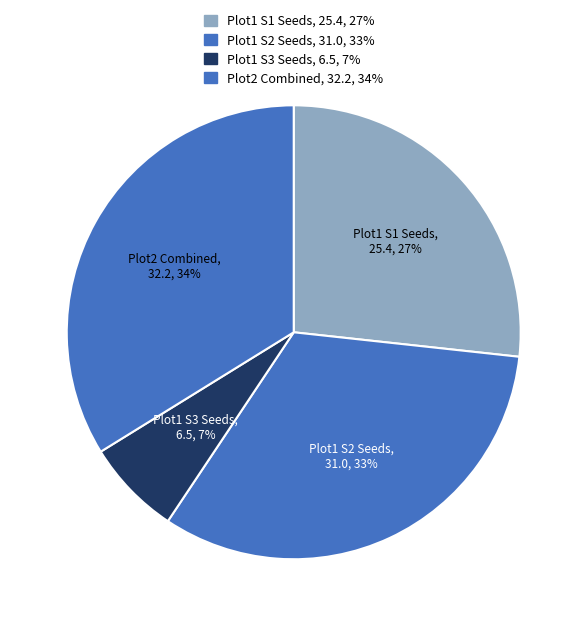

How many slices are in this pie chart?

4